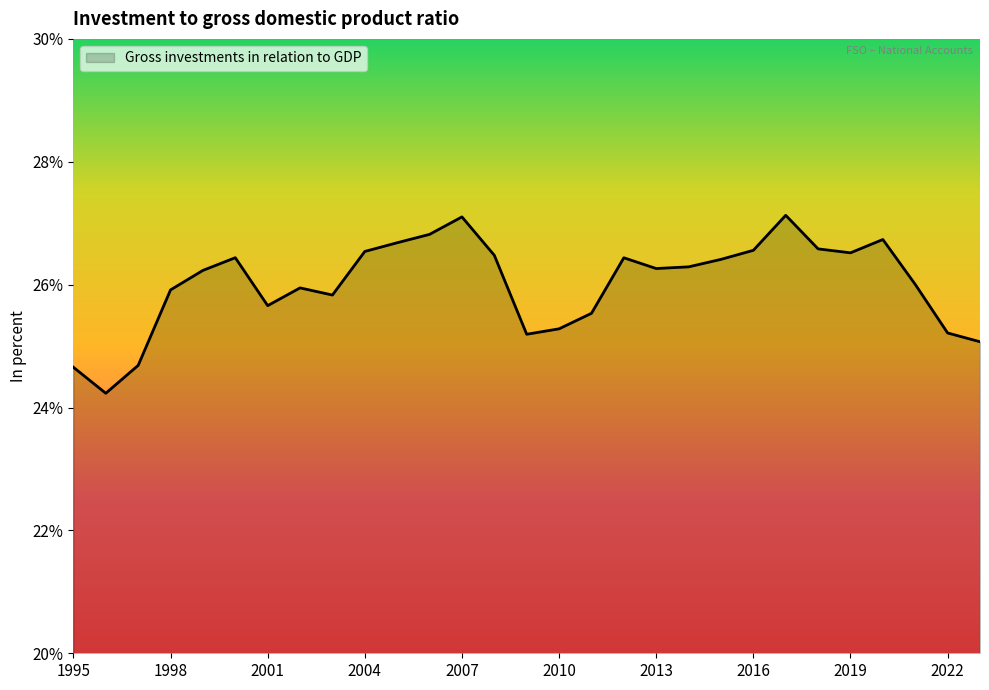

What is the smallest value displayed?

24.2